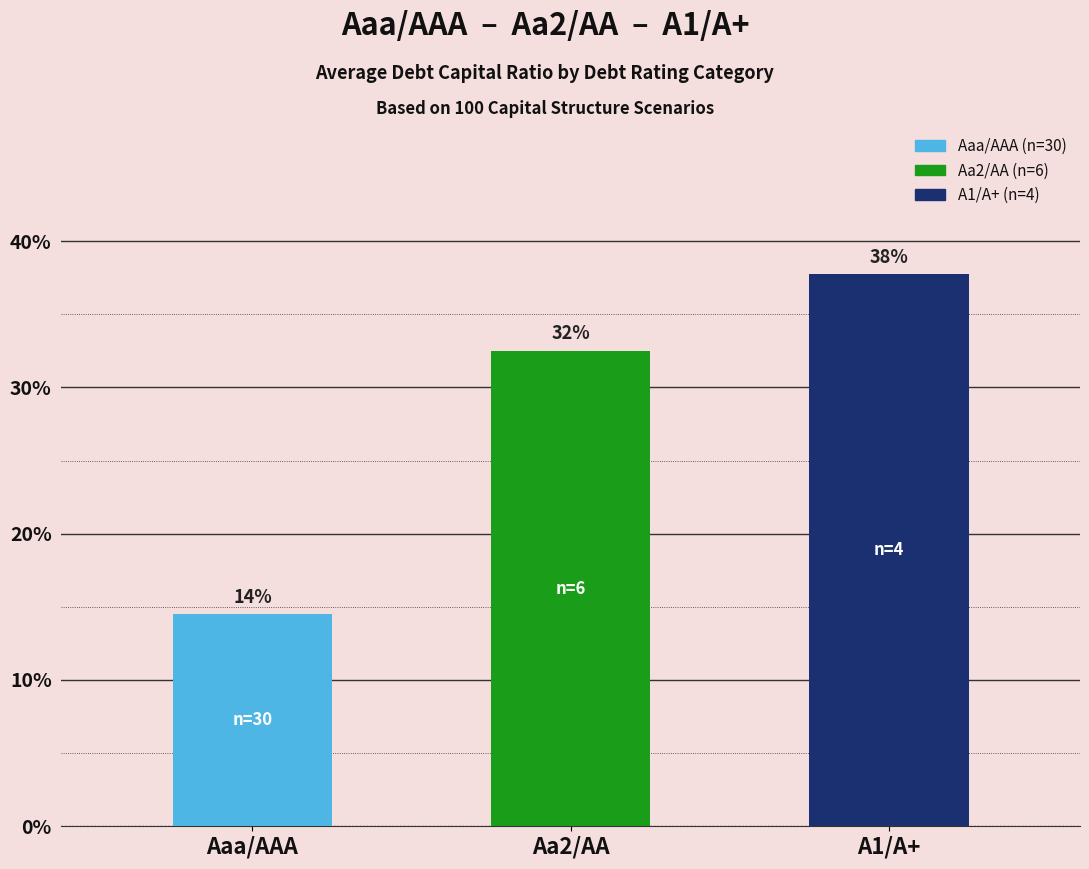

Count the values in the range 0 to 1.

3